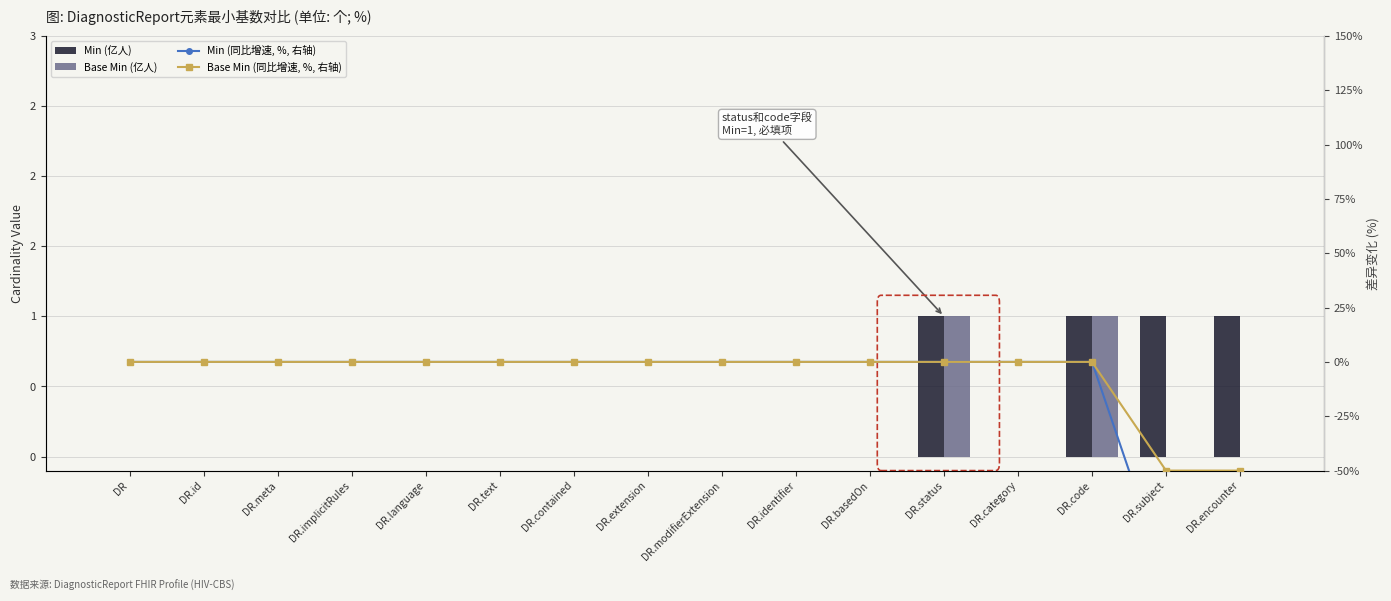

The value of Base Min at DR.encounter is 0. True or false?

False